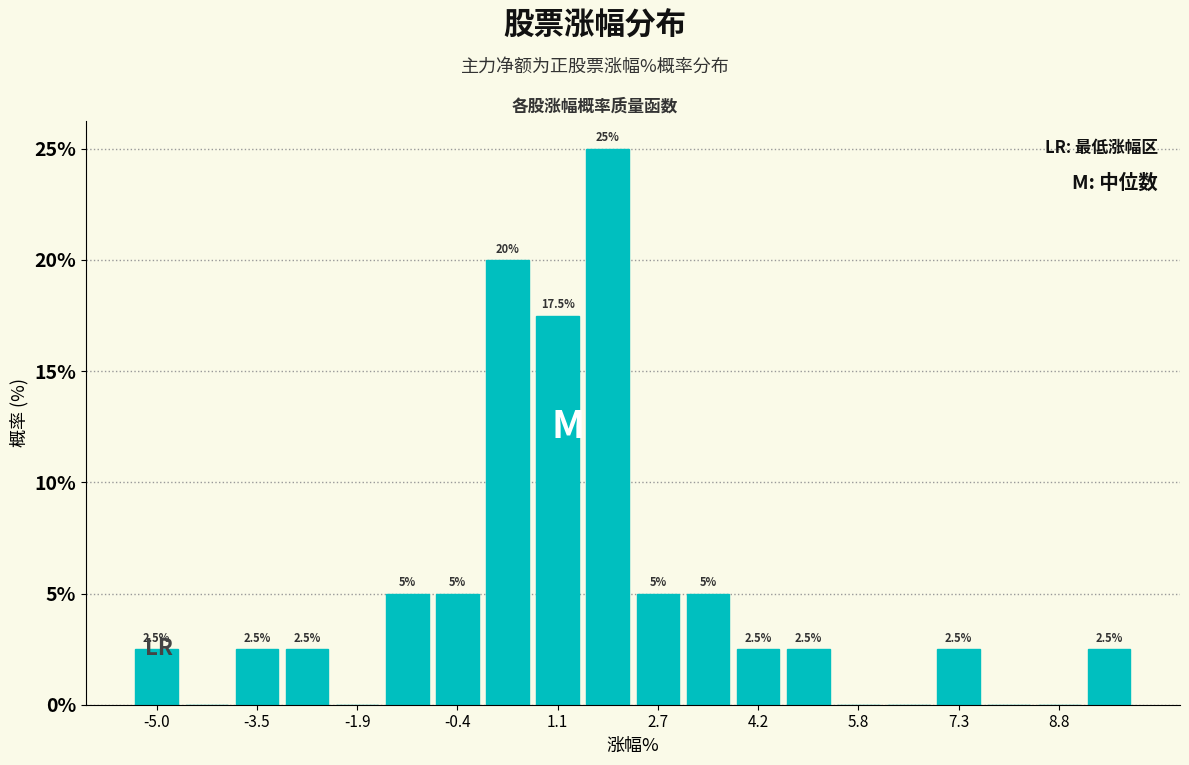

Around what value on the x-axis is the tallest bar? Give the approximate position of its centre, as read against the axis.

2.0